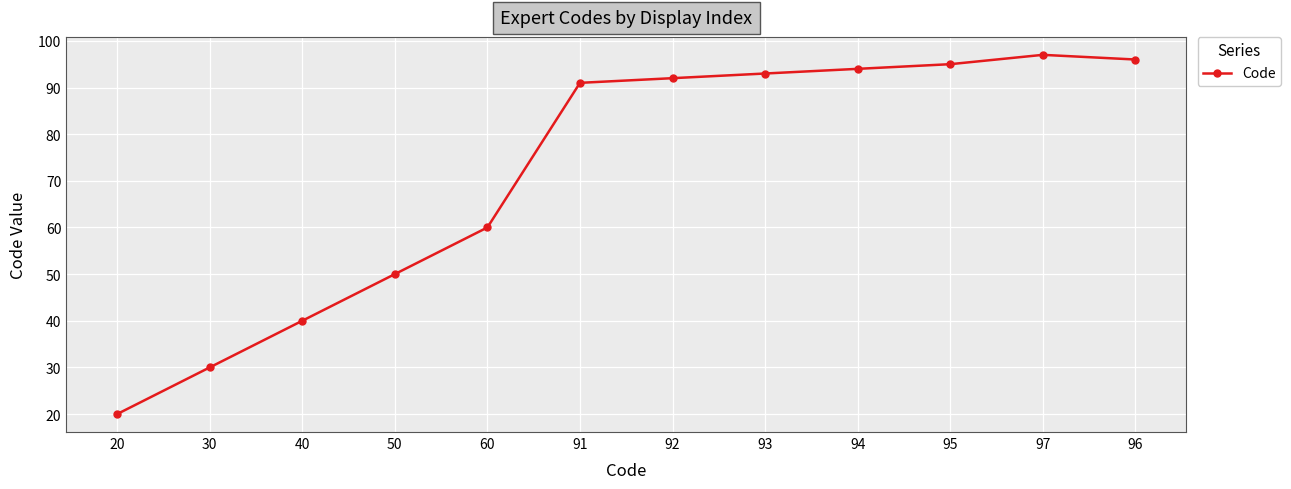

Approximately how many times larger is the value at 60 compared to 92?

0.7